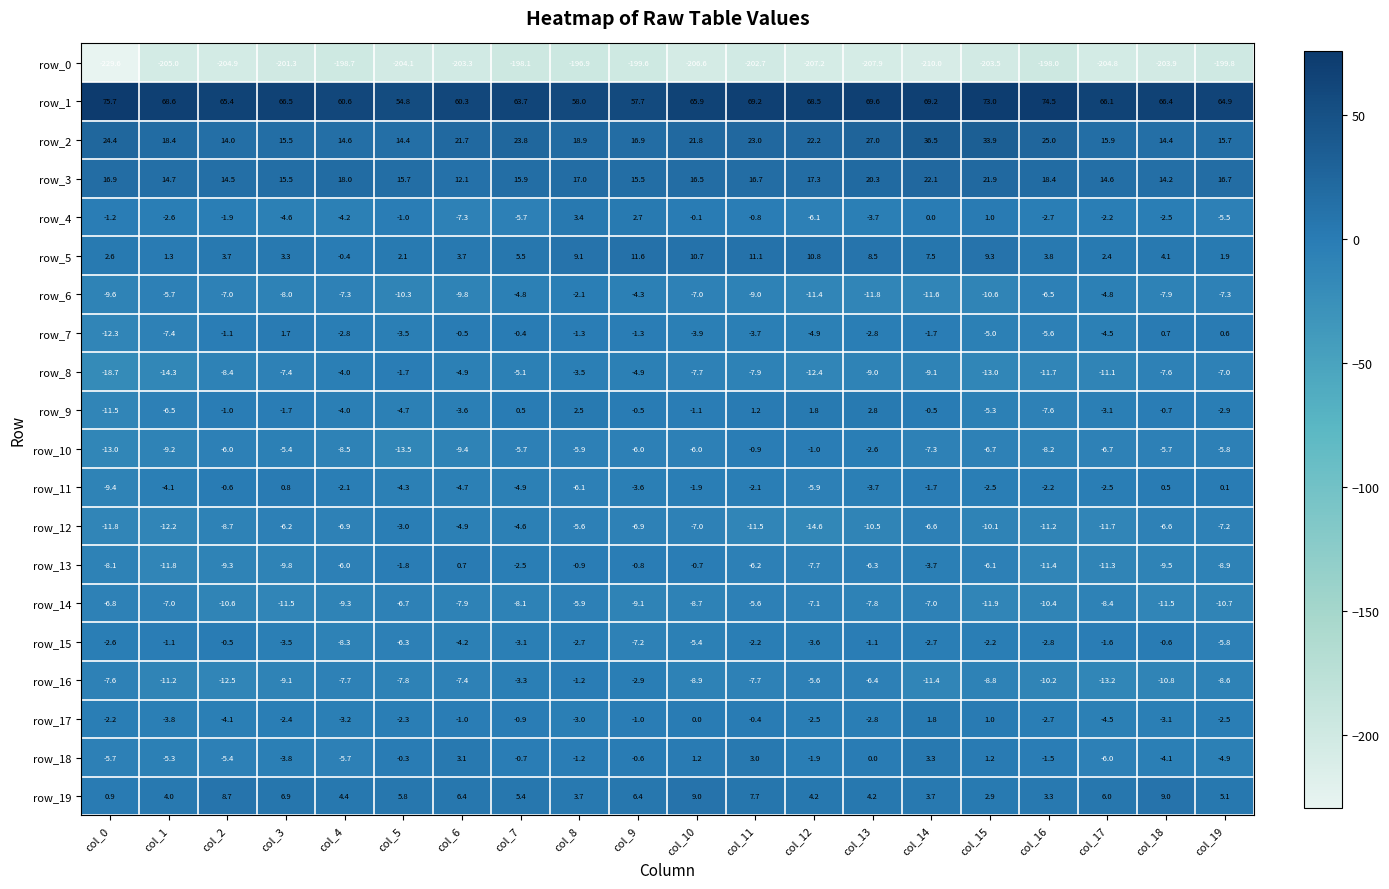

True or false: row_14 has a value of -10.4 at col_16.

True